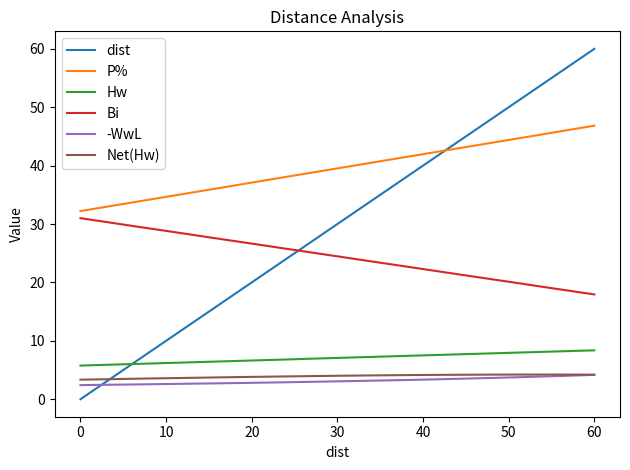

True or false: Hw and P% intersect in this chart.

False